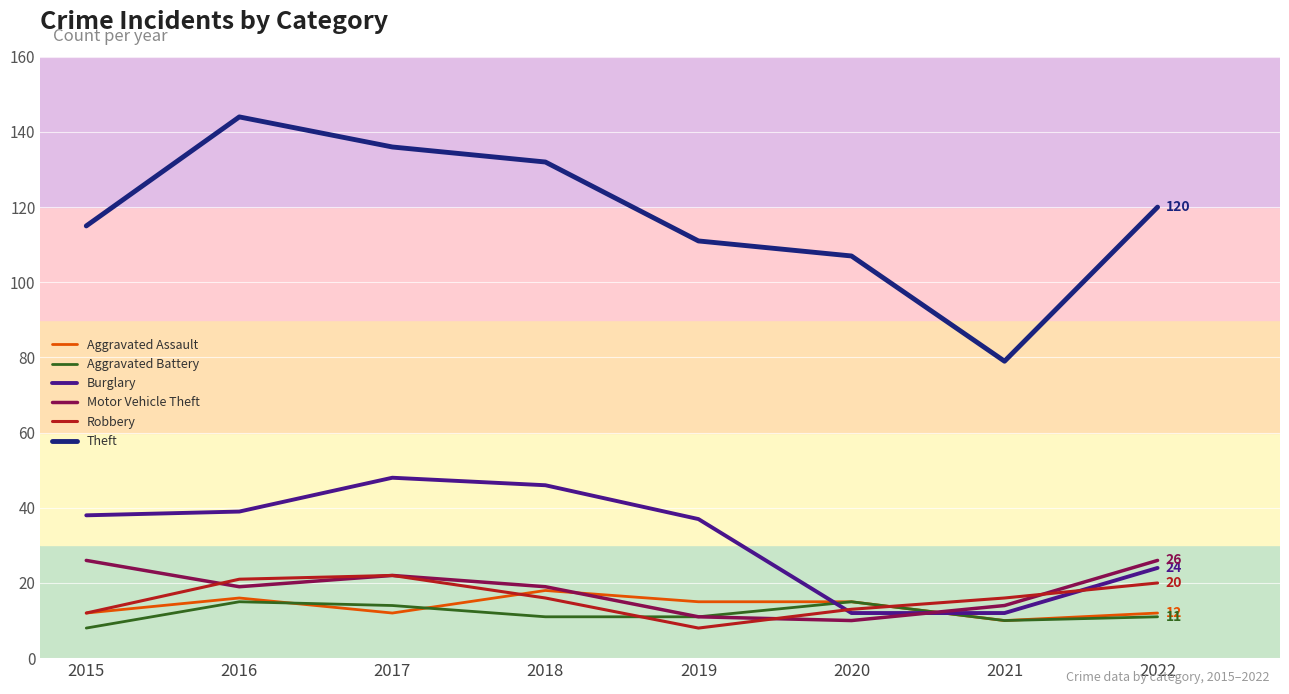

What value does the Aggravated Assault series have at 2016?

16